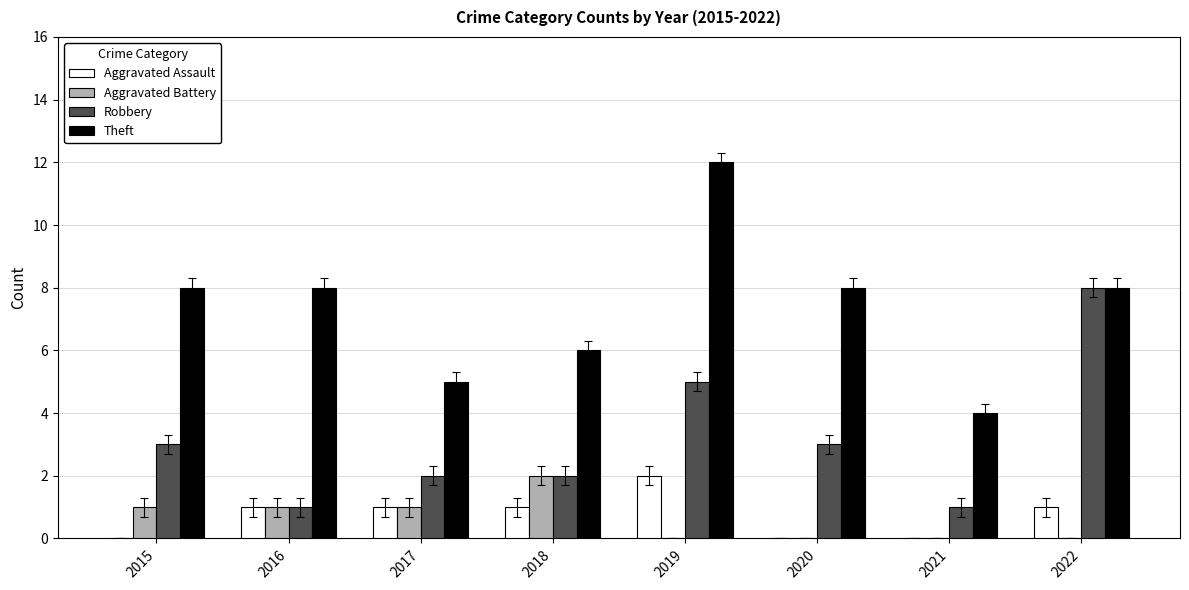

Are the bars horizontal?

No